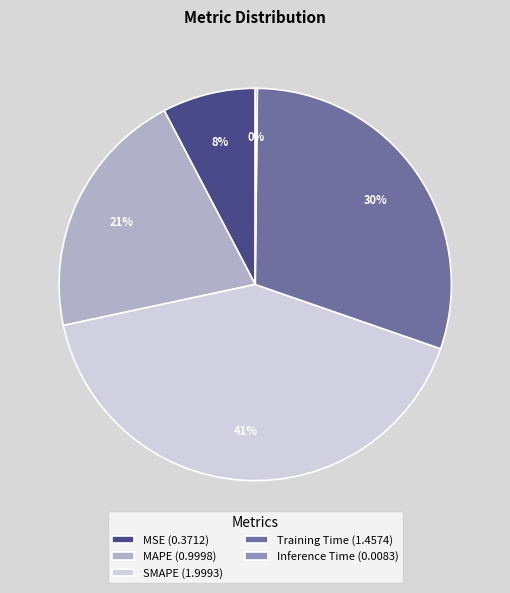

To the nearest percent, what is the average slice percentage?

20%